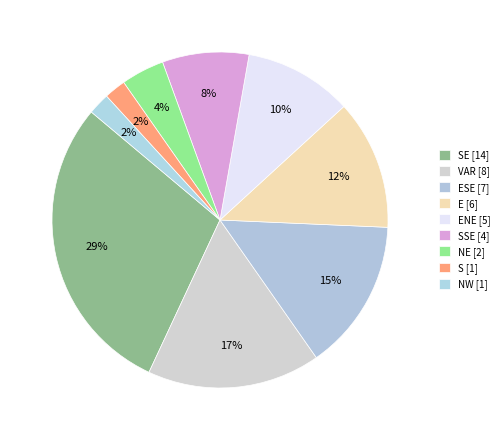

How many slices are in this pie chart?

9